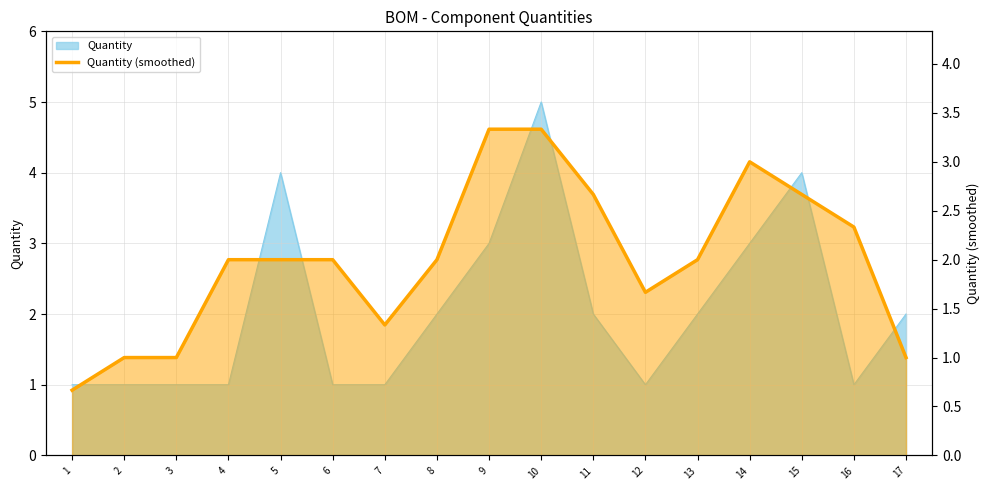

What is the change in value from 2 to 14?

+2.0